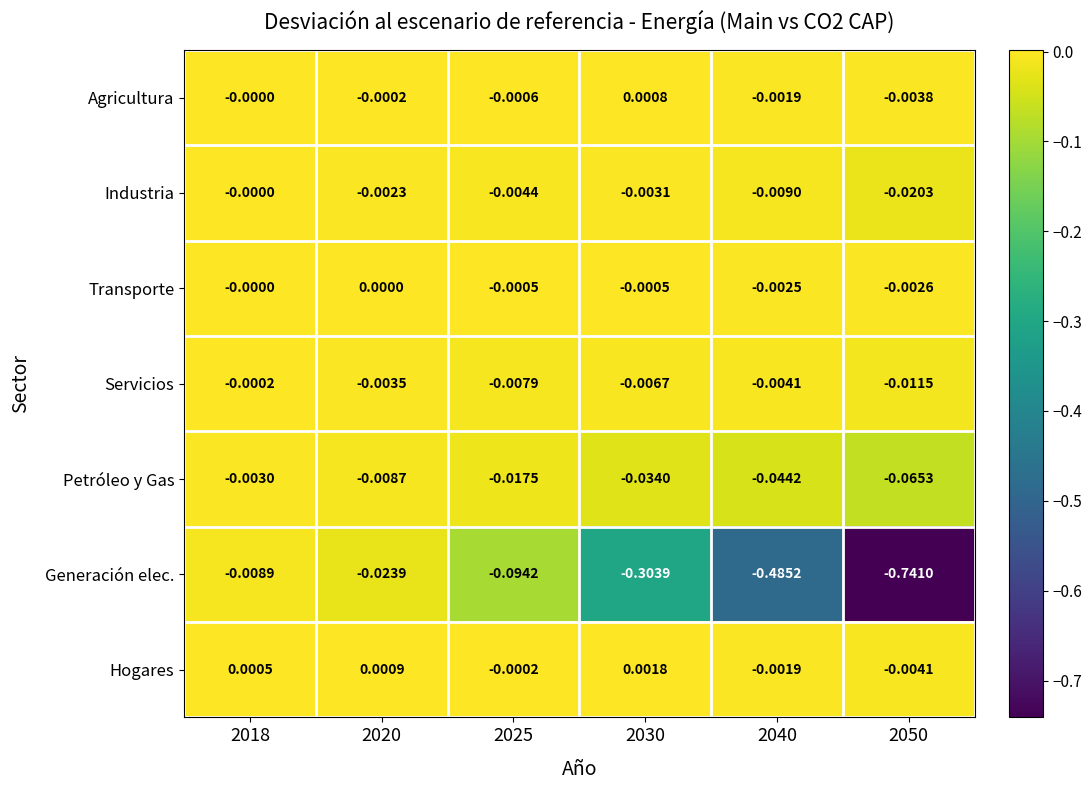

Is the value of Generación elec. at 2040 greater than the value of Industria at 2020?

No